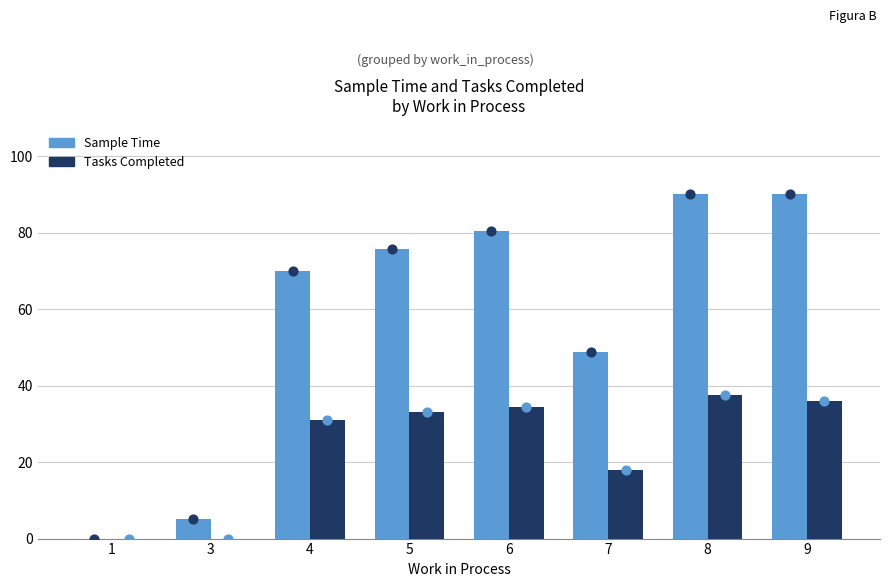

What are all the series names shown in the legend?

Sample Time, Tasks Completed